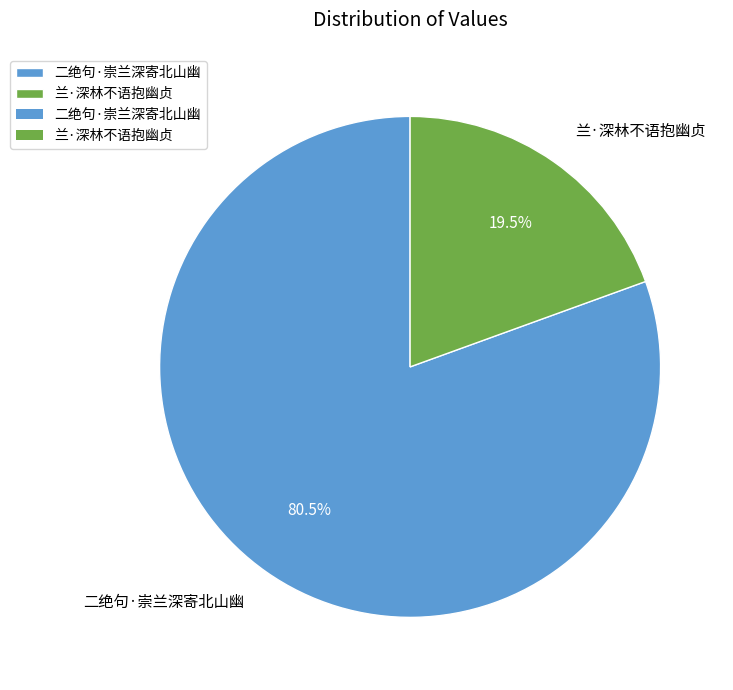

Which slice is the smallest?

兰·深林不语抱幽贞